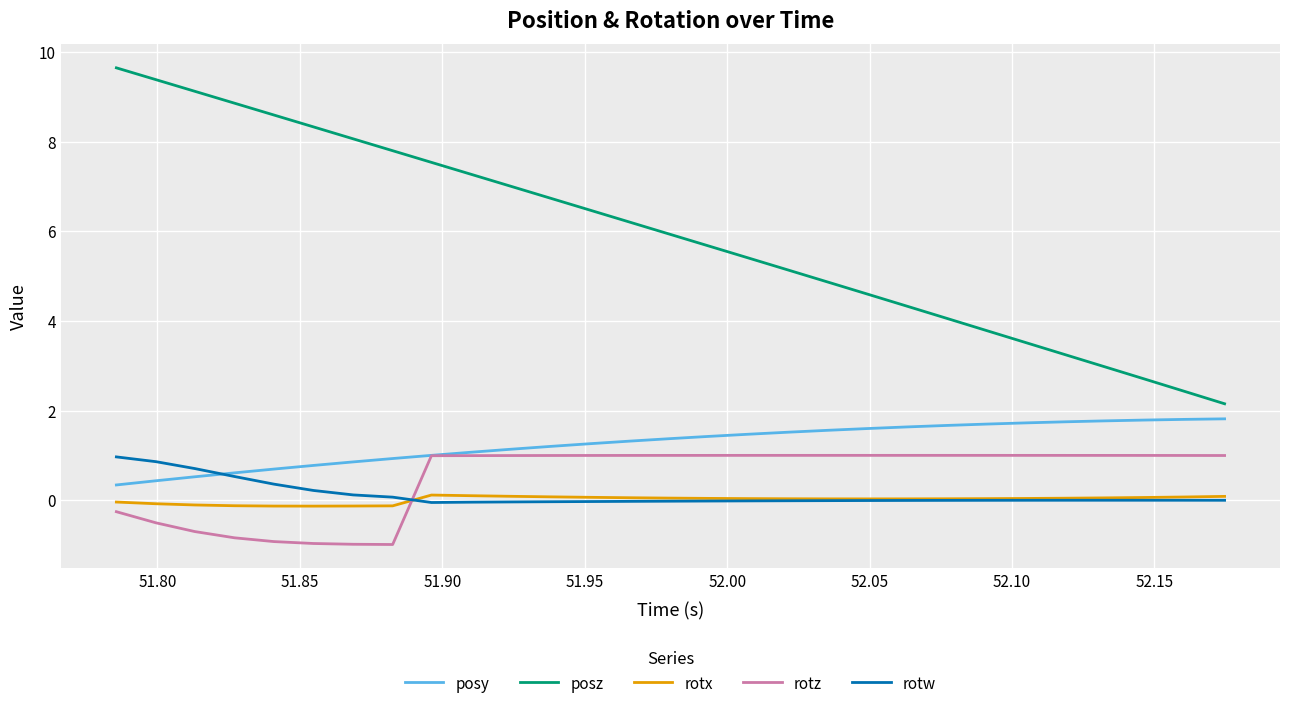

How many lines are shown in the chart?

5